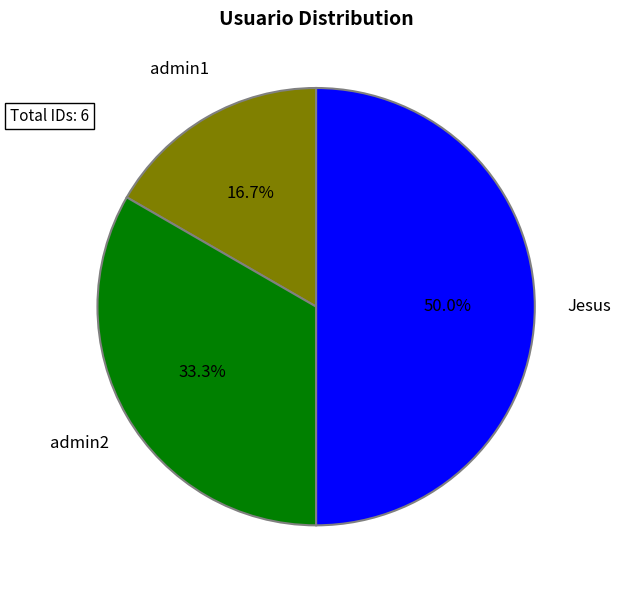

Between admin1 and Jesus, which is larger?

Jesus